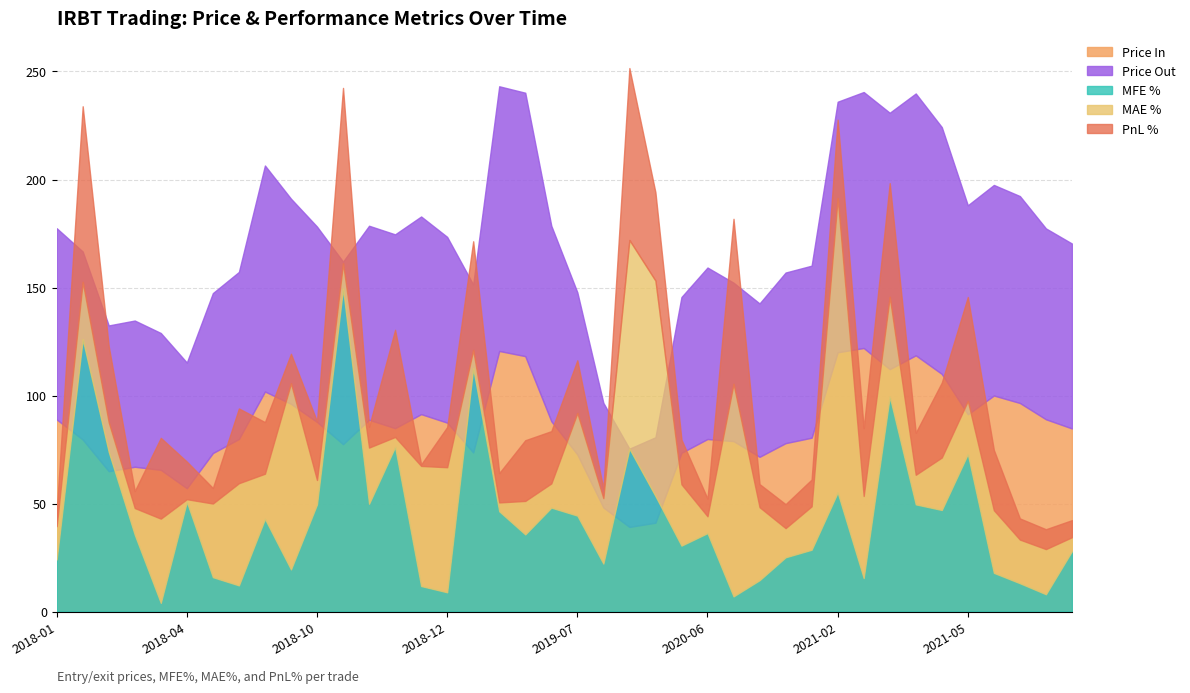

The pricein series shows 98.6 at 2018-03-02. True or false?

False